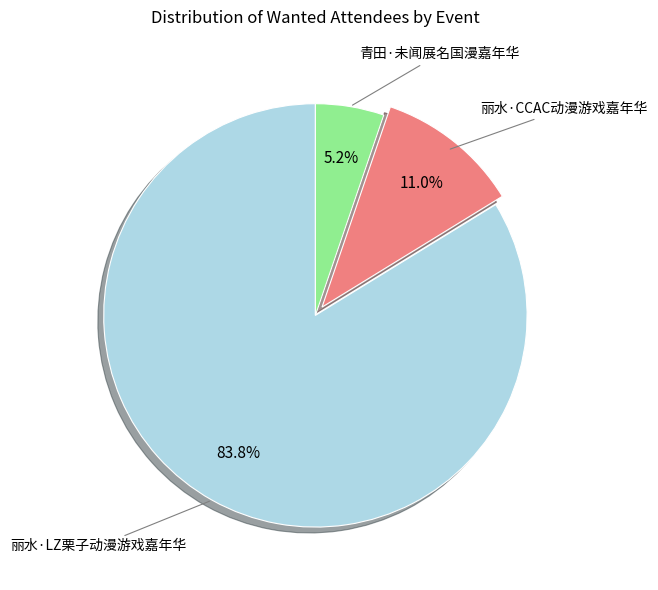

Does any single category account for the majority?

Yes